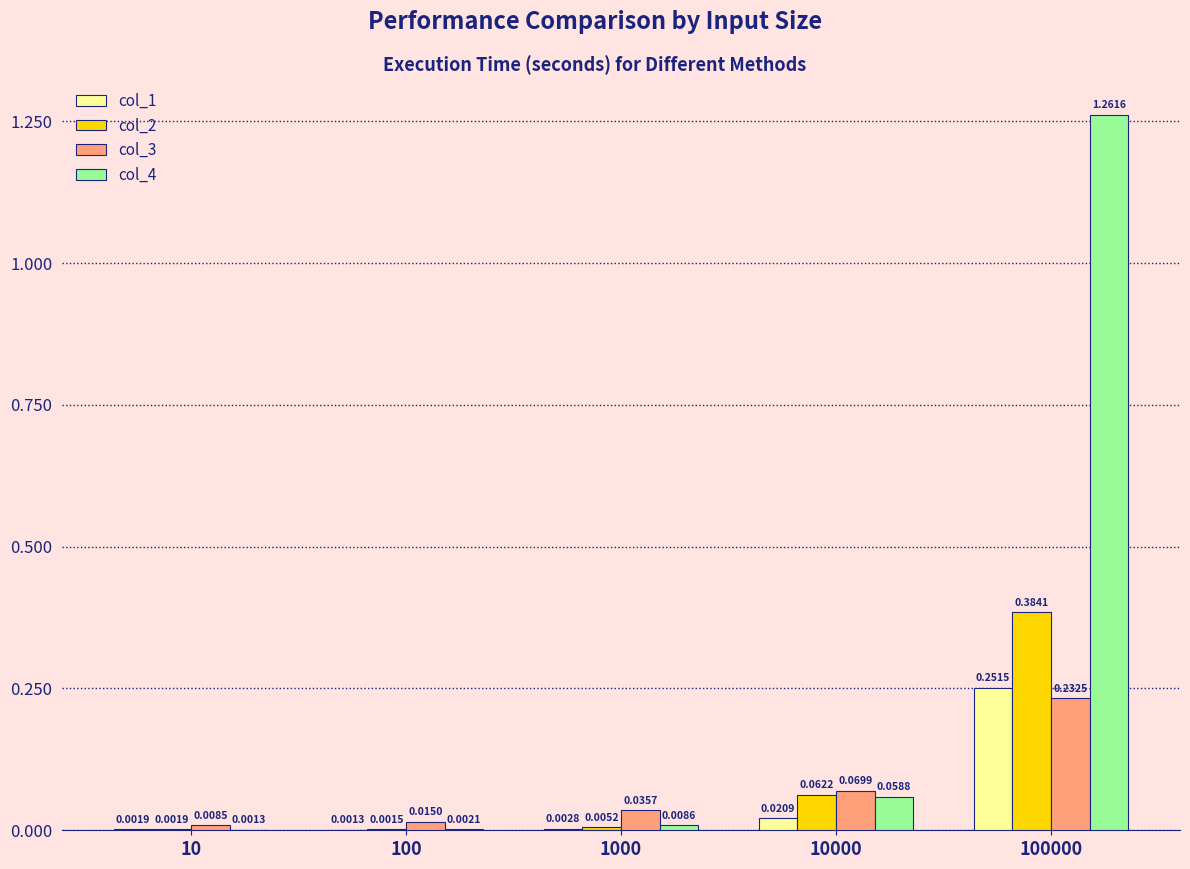

How many categories are shown in the chart?

5